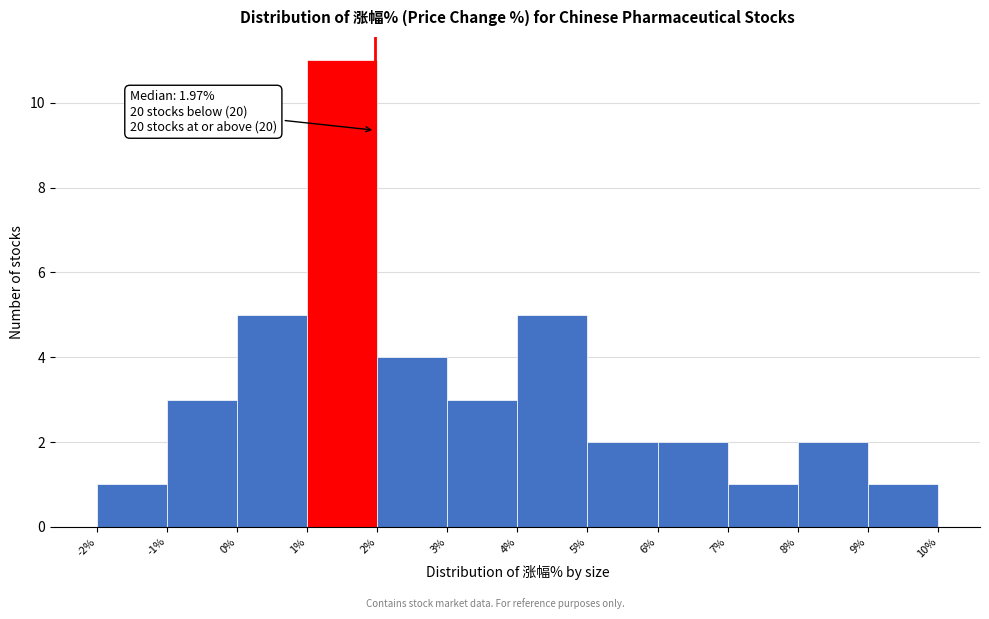

Which range on the x-axis has the tallest bar?

1% to 2%